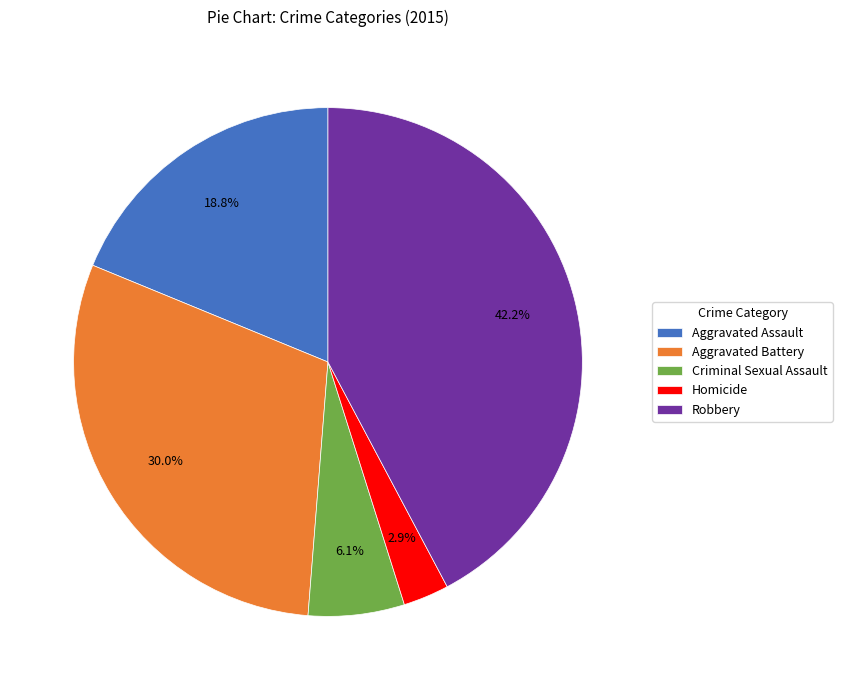

To the nearest percent, what is the average slice percentage?

20%